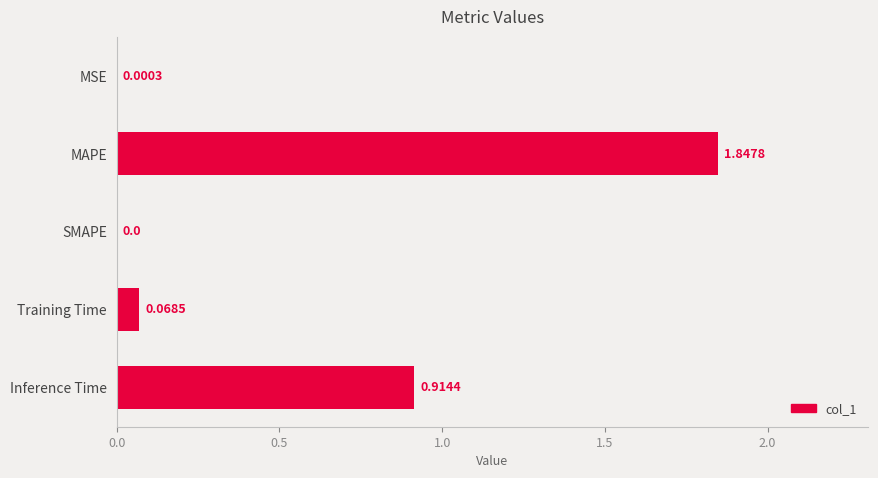

Which label corresponds to the largest value in the chart?

MAPE